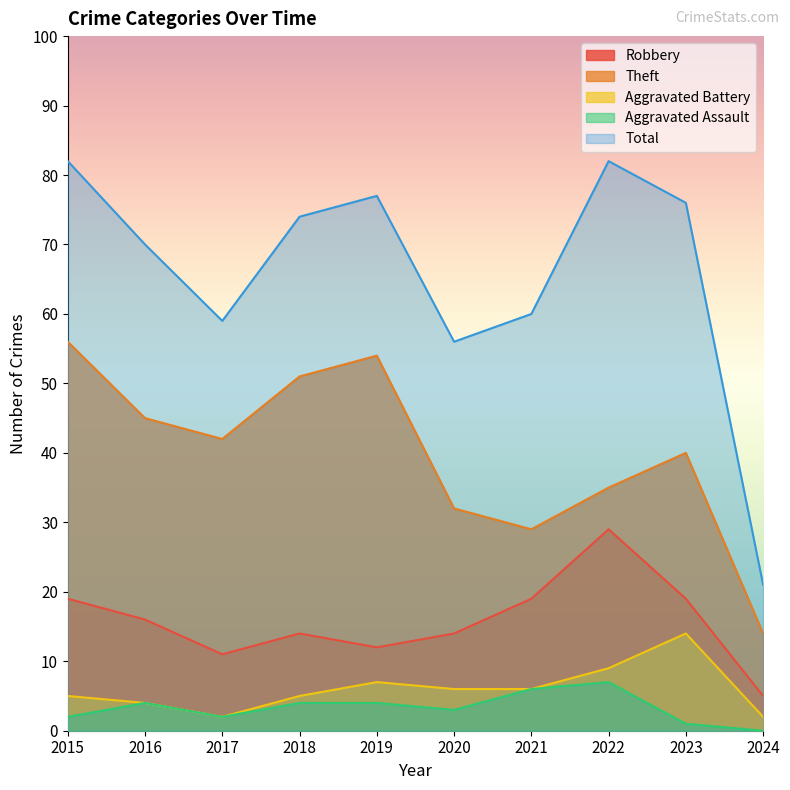

What is the maximum value shown in the chart?

82